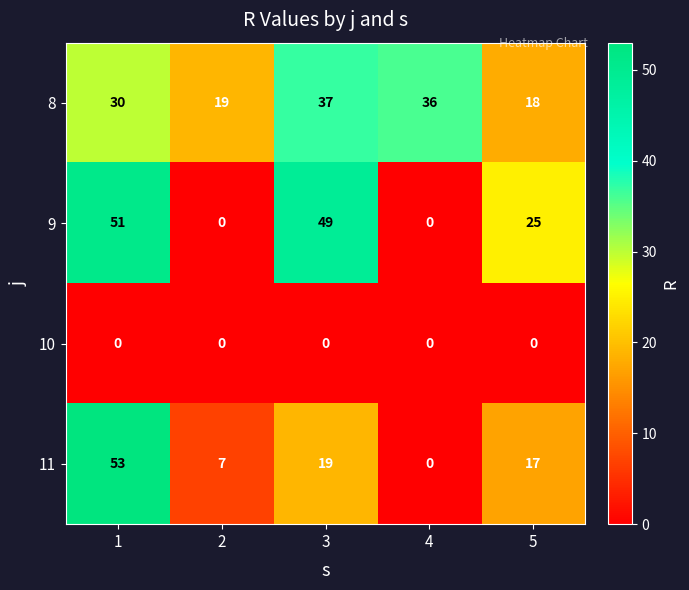

How many data points in 11 are less than 17?

2